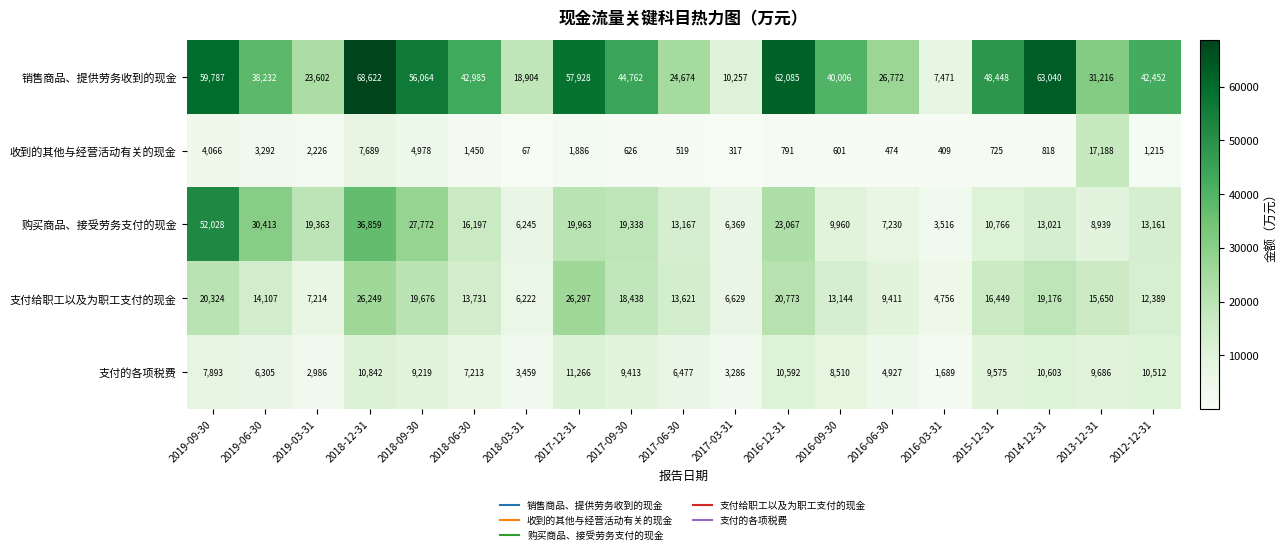

Between 2018-06-30 and 2018-03-31, which series saw the biggest shift?

销售商品、提供劳务收到的现金